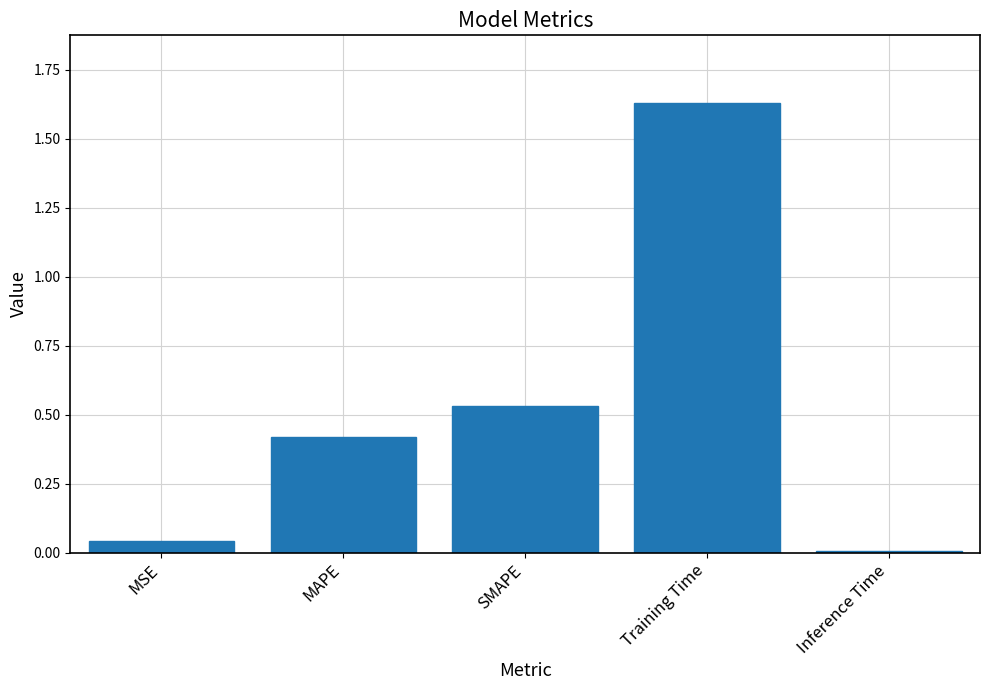

Which category has the lowest value across all series?

Inference Time